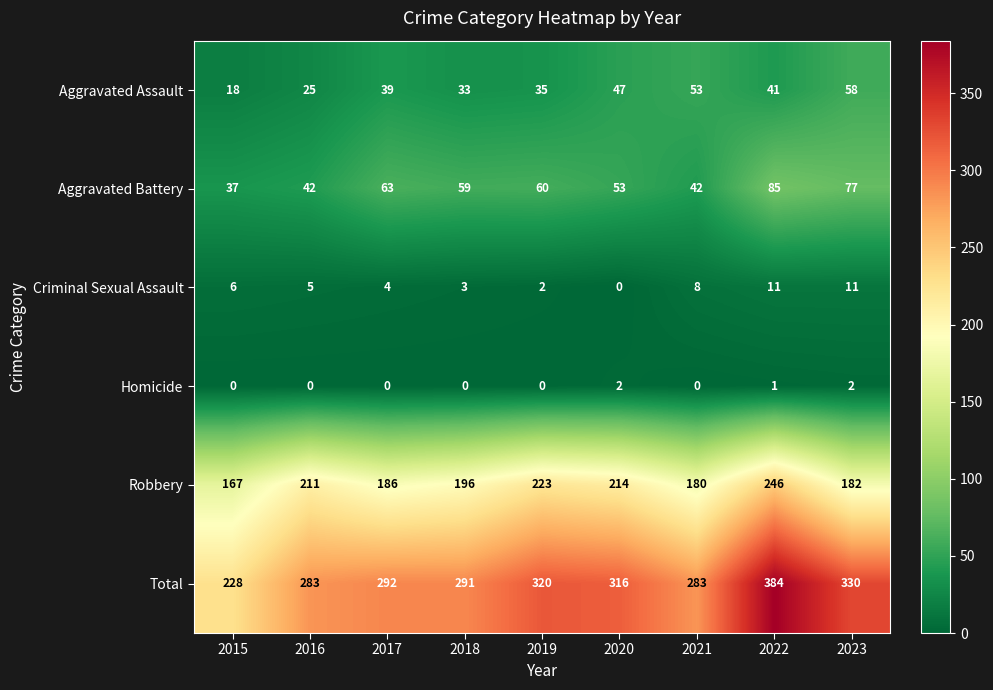

List the labels in order of Aggravated Assault value, largest first.

2023, 2021, 2020, 2022, 2017, 2019, 2018, 2016, 2015